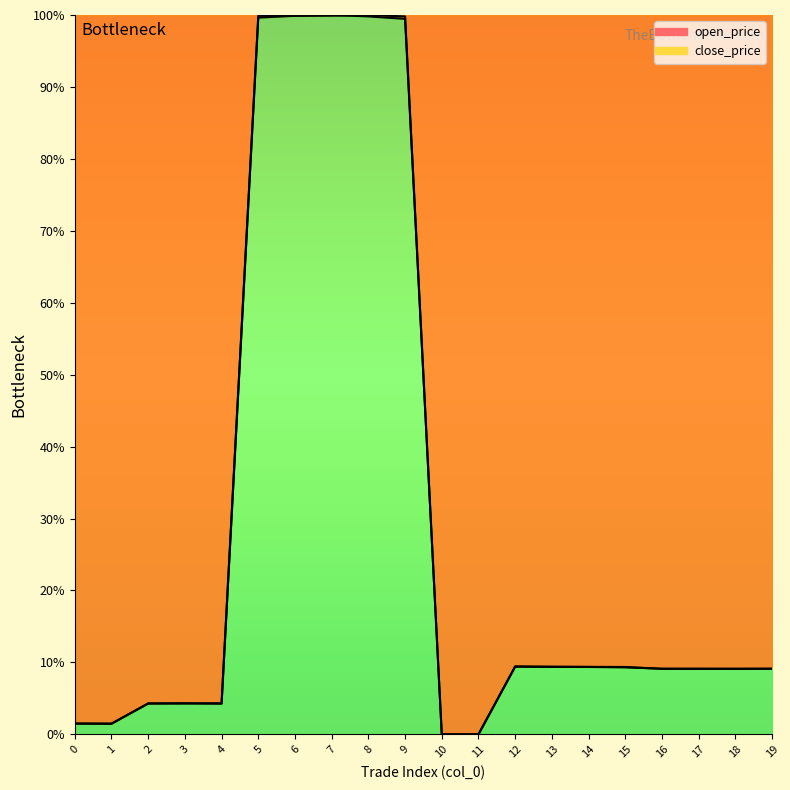

How many interior local peaks does the open_price series have?

3